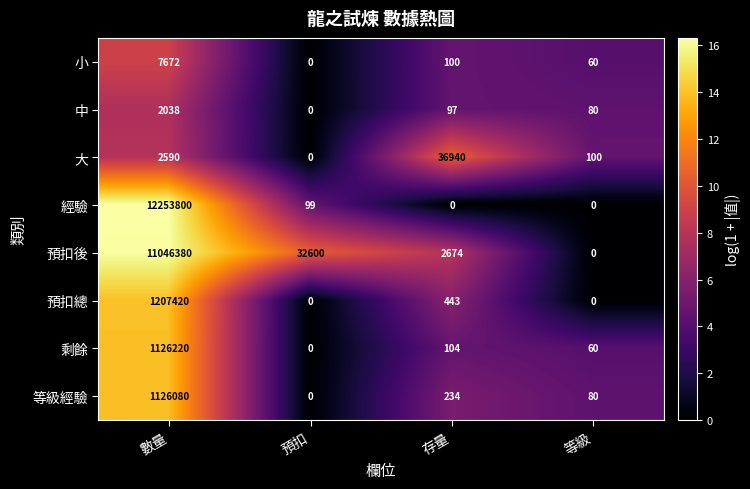

Is it true that 大 equals 1365 at 數量?

False